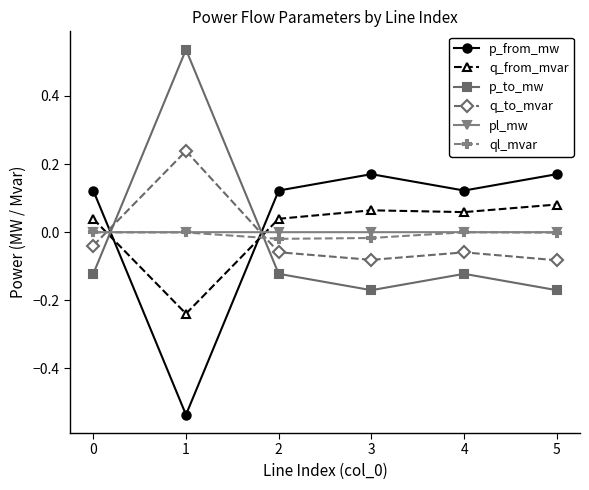

At which label does q_to_mvar first exceed 0?

1